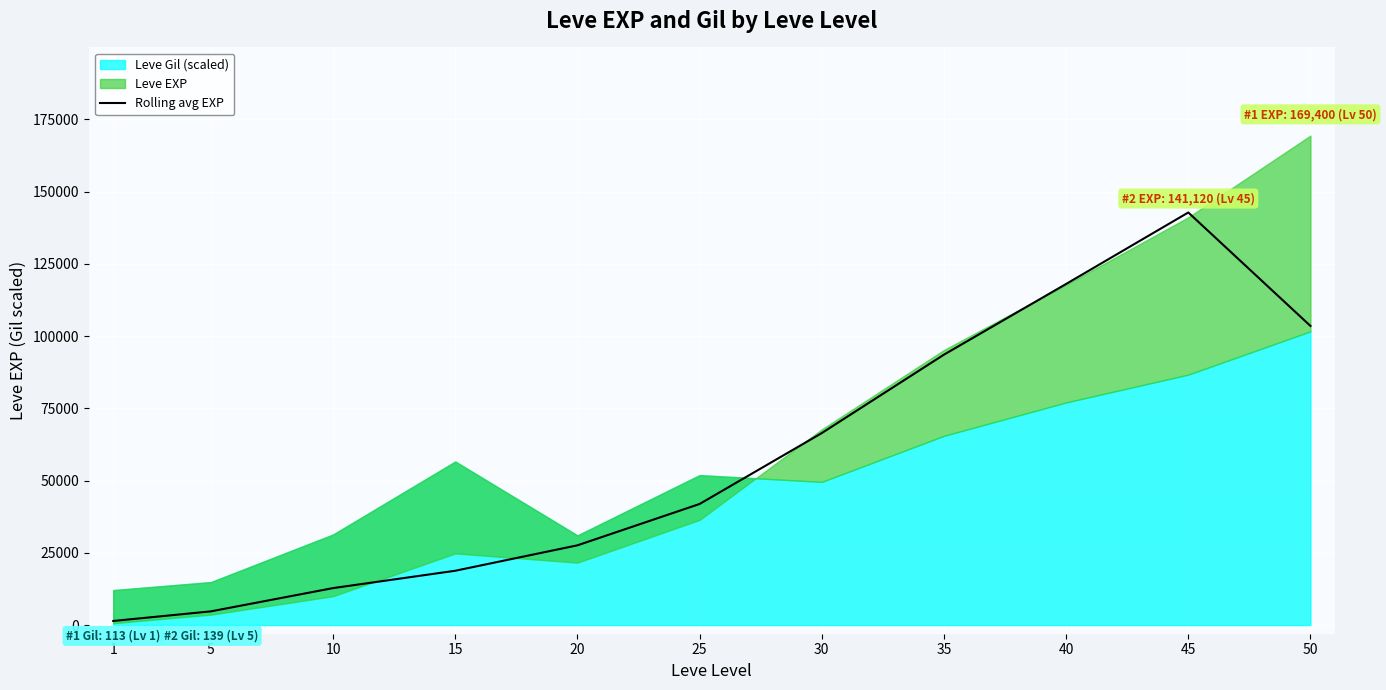

What is the minimum value shown in the chart?

1410.0